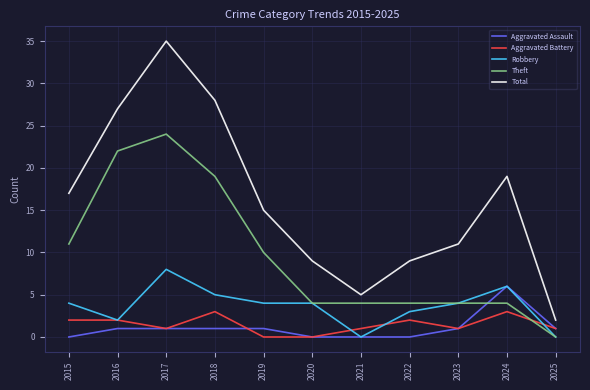

What is the difference between the maximum and second lowest values in the Theft series?

20